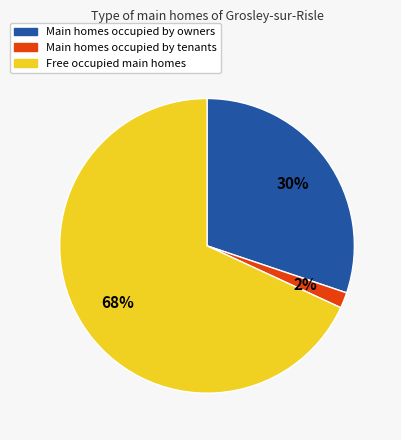

How many segments does this pie chart have?

3